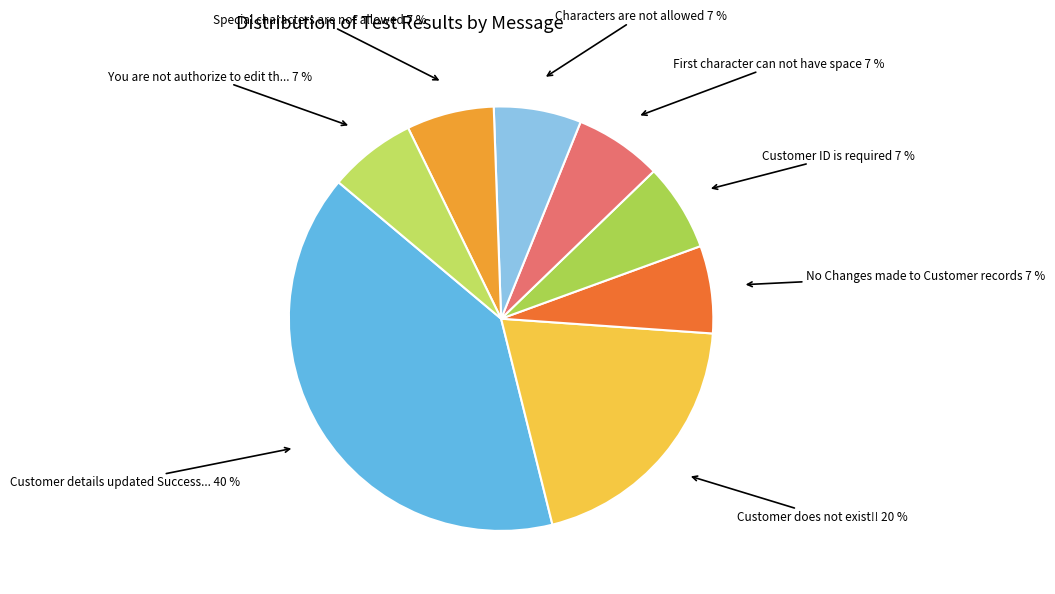

How many slices are in this pie chart?

8